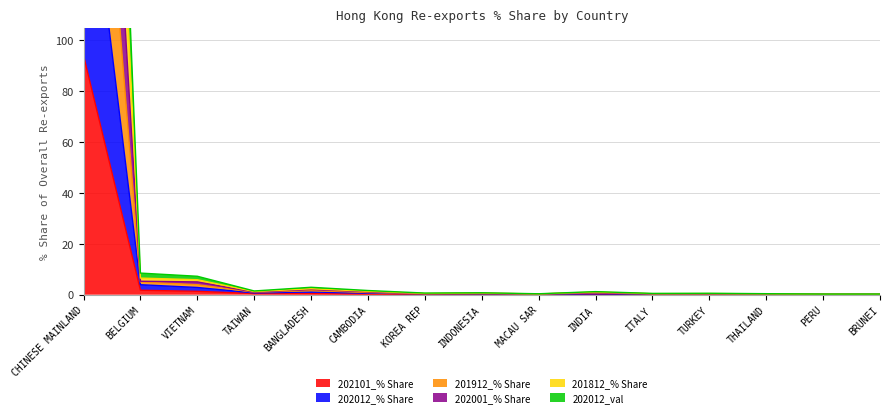

Read the 201912_% Share value at BELGIUM.

6.5